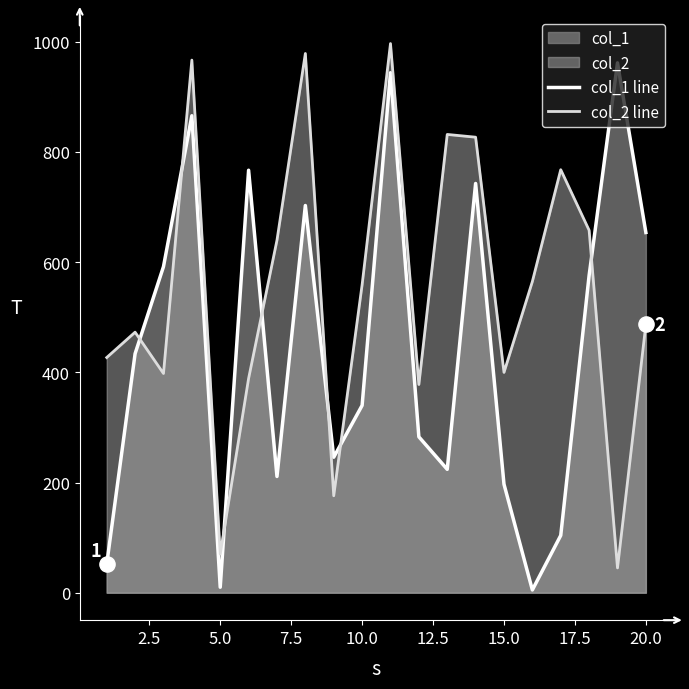

Which series has the largest total across all categories?

col_2 line